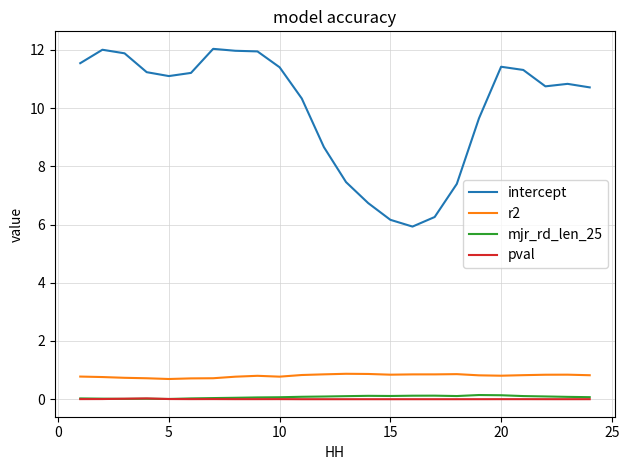

What is the minimum value for intercept?

5.9